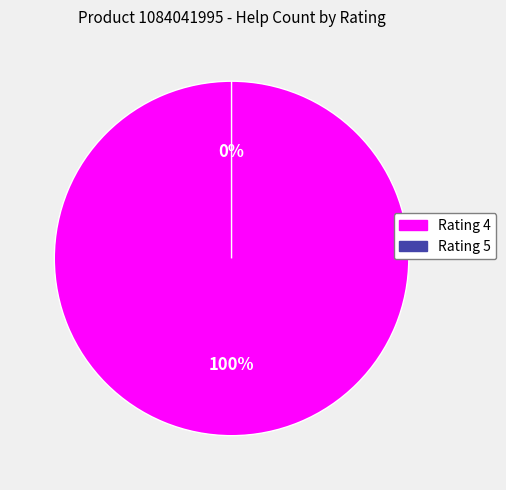

Is the sum of 4 and 5 greater than half?

Yes